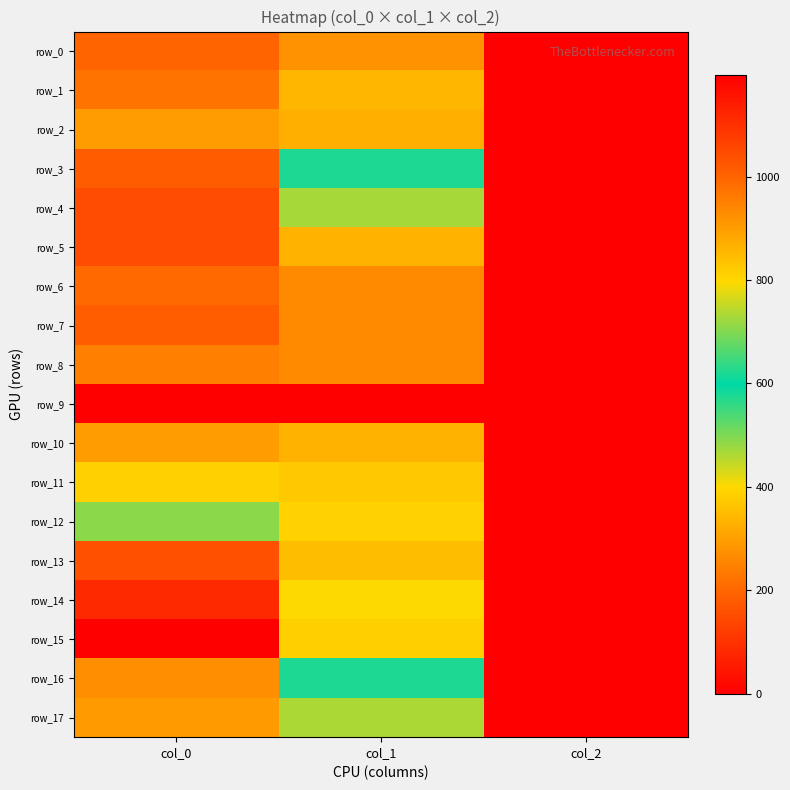

What is the difference between the row_17 values at col_2 and col_1?

730.4